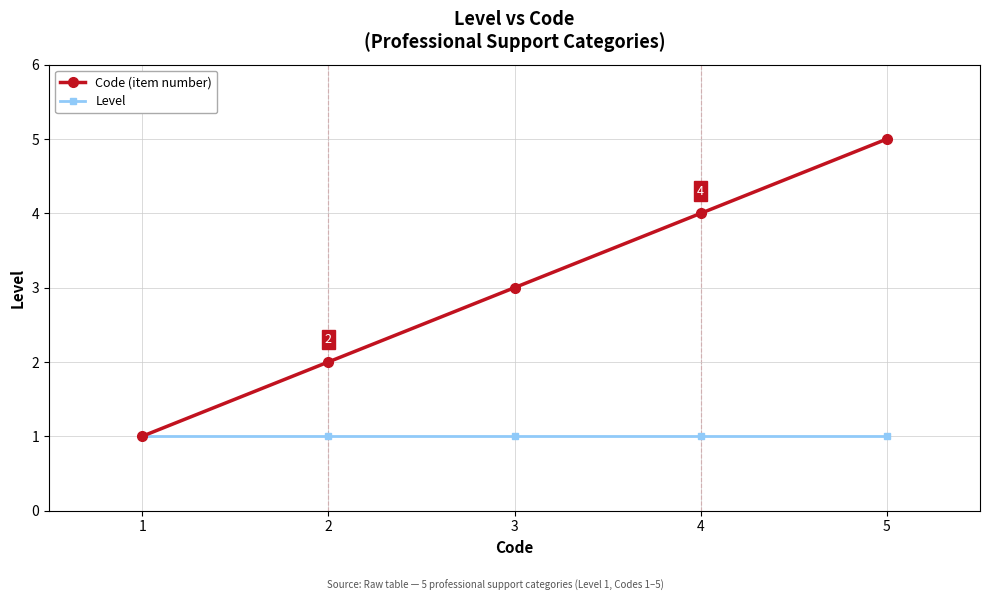

How many lines are shown in the chart?

2